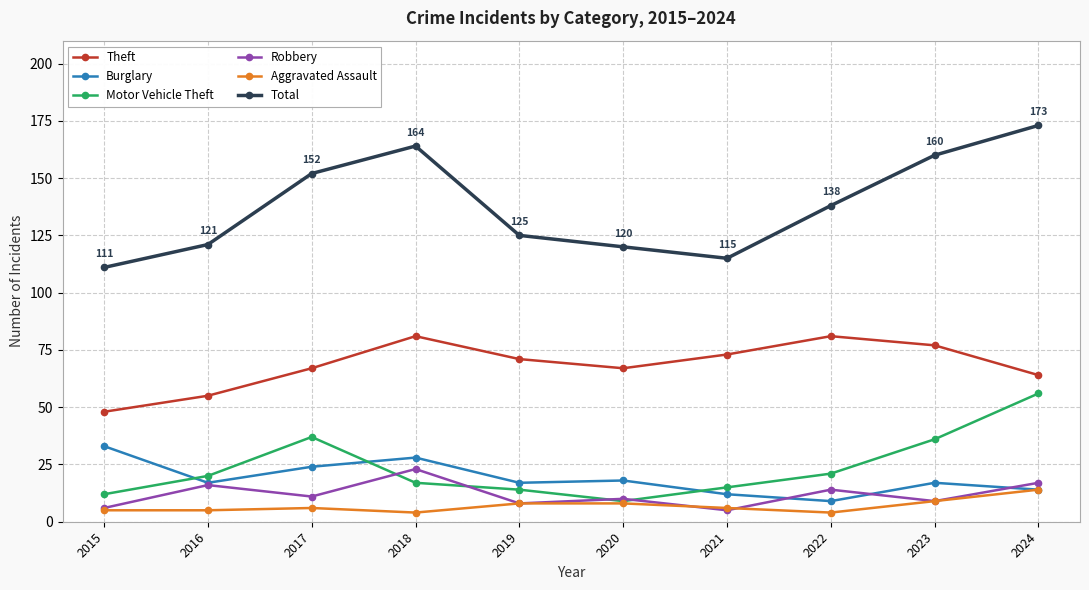

Does the chart display data point markers on the line(s)?

Yes